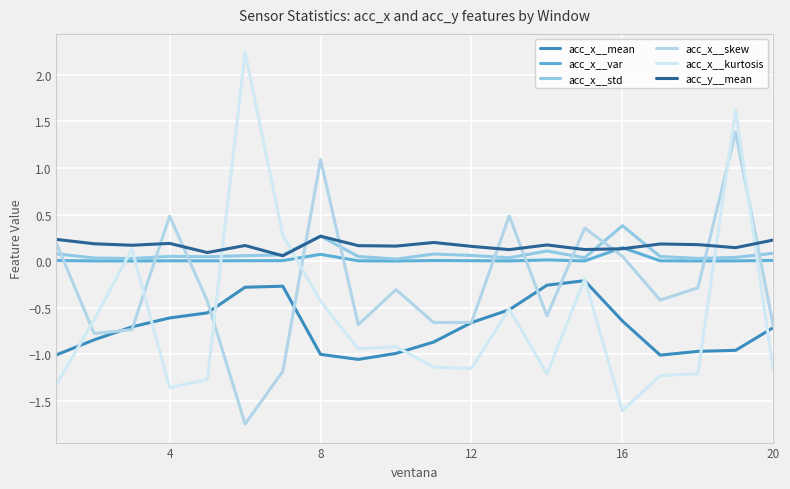

What are all the series names shown in the legend?

acc_x__mean, acc_x__var, acc_x__std, acc_x__skew, acc_x__kurtosis, acc_y__mean